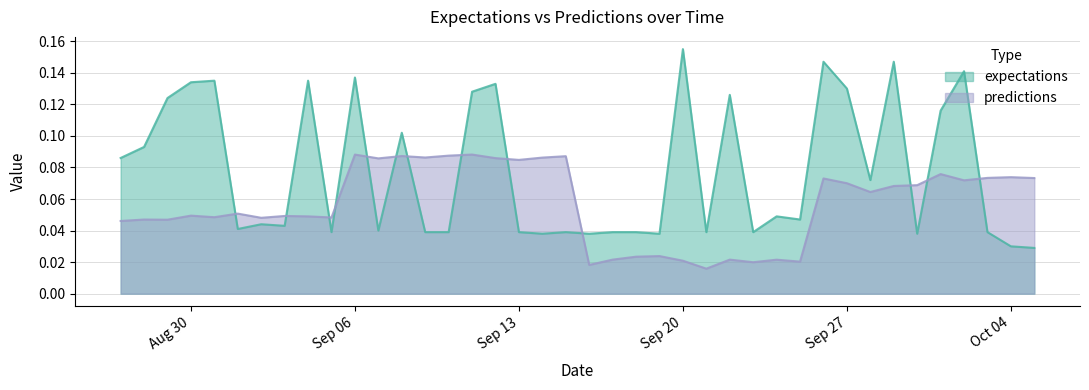

At how many categories does at least one series exceed 0?

40